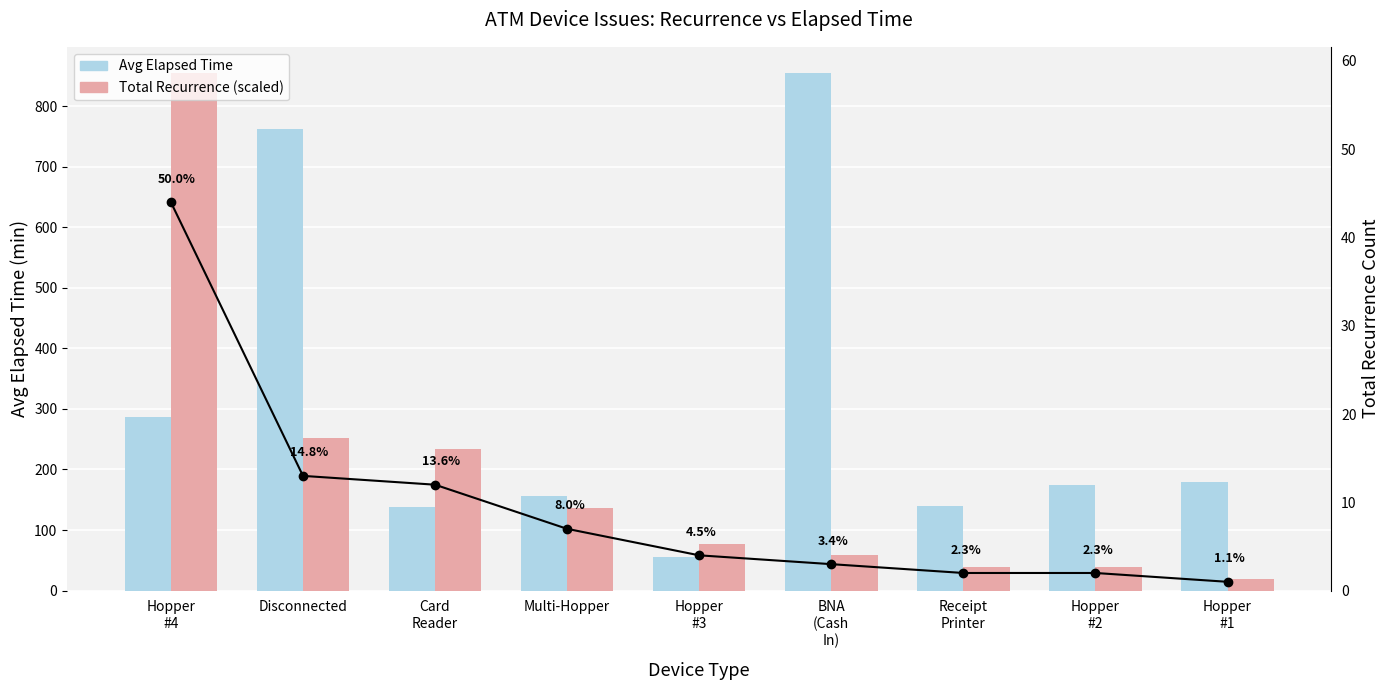

What is the sum of the Avg Elapsed Time values at BNA
(Cash
In) and Card
Reader?

993.3